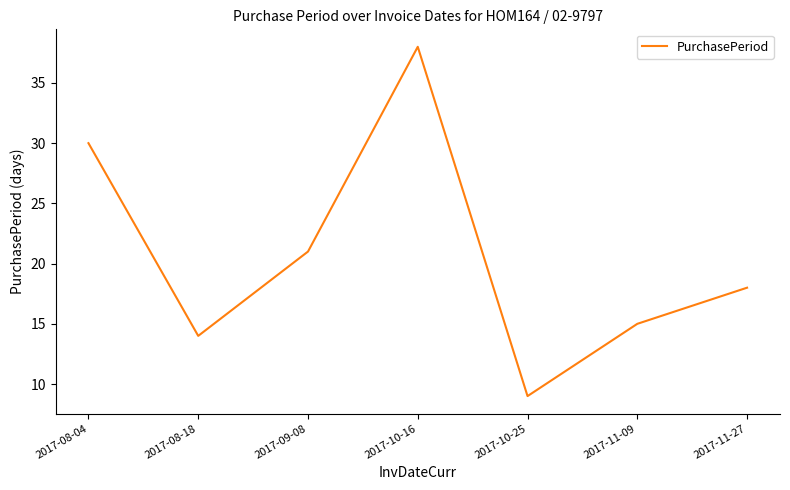

Count the number of data series in this chart.

1